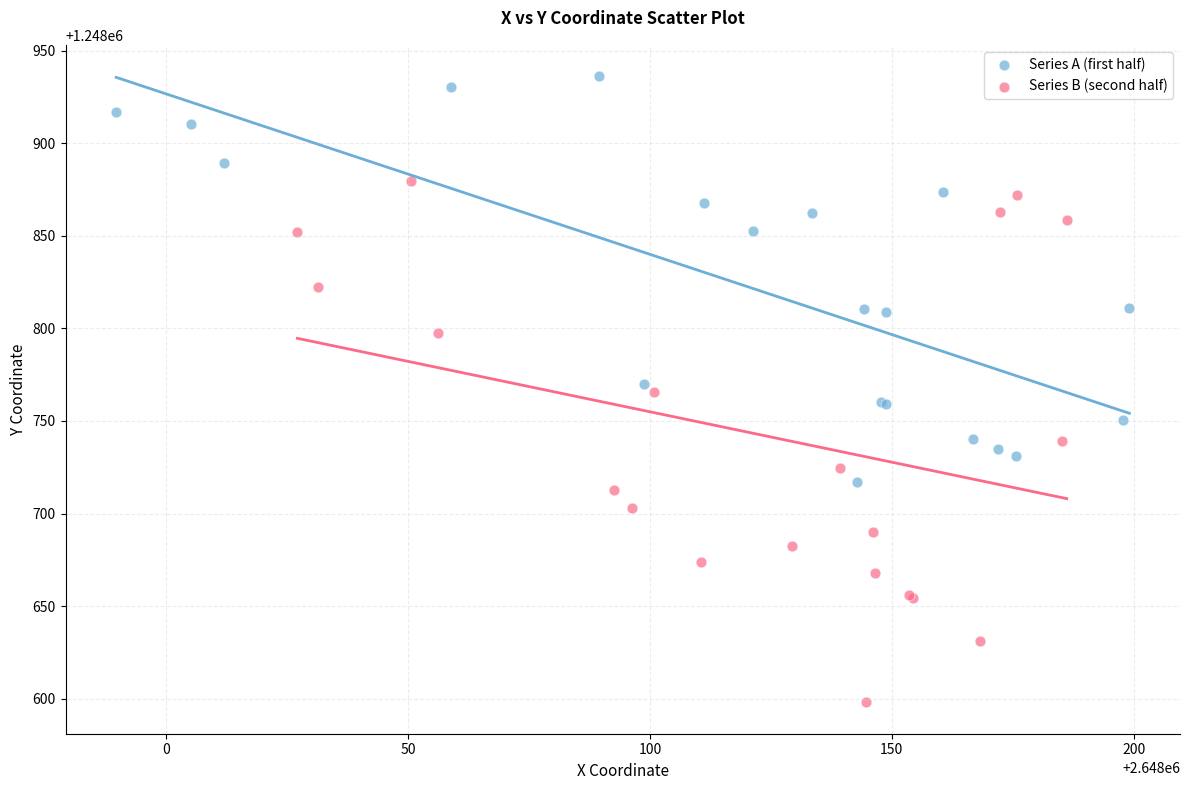

Which series reaches the maximum Y coordinate?

Series A (first half)